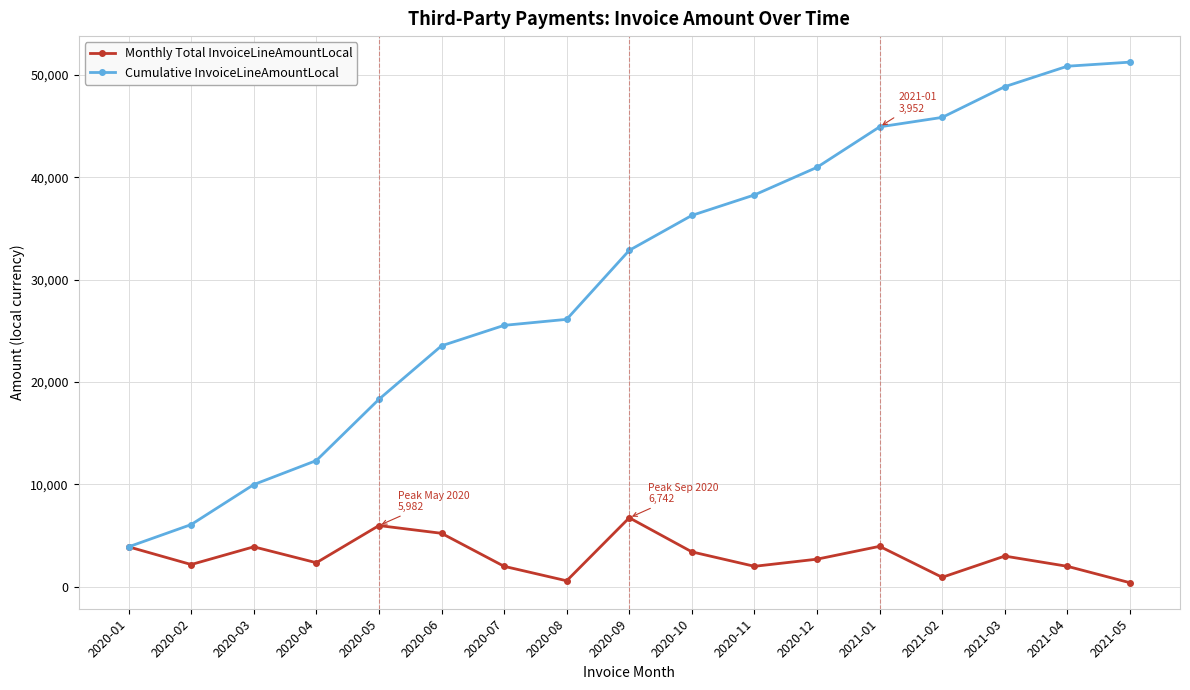

What position from the left is 2020-02?

2